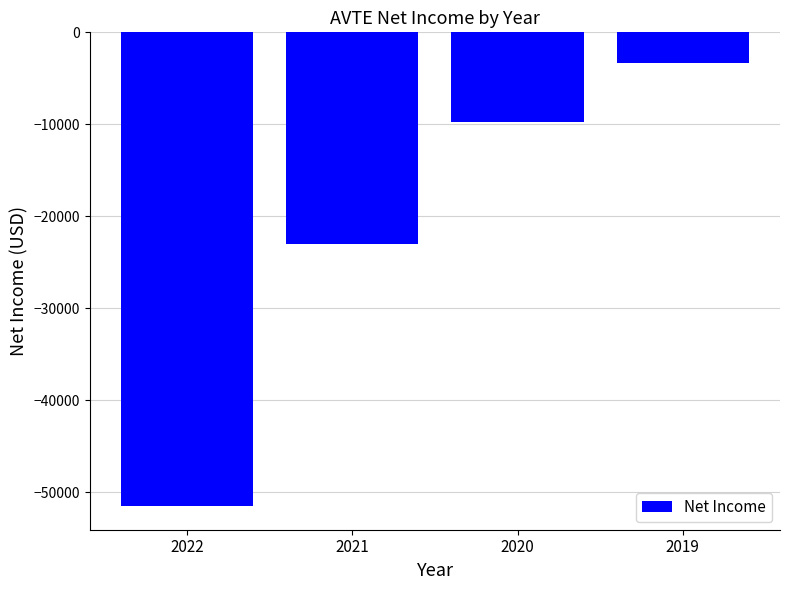

What is the difference between the maximum and minimum values?

48200